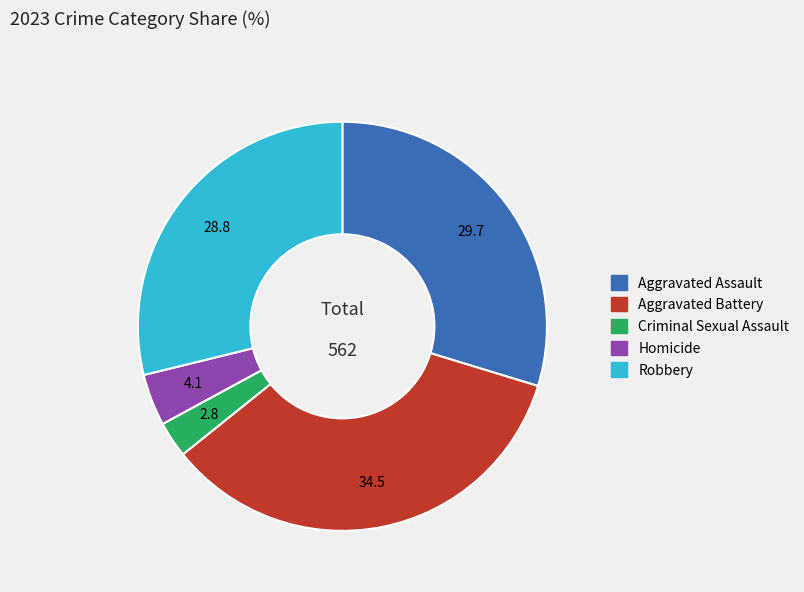

Is it true that Robbery is 15% of the pie?

False